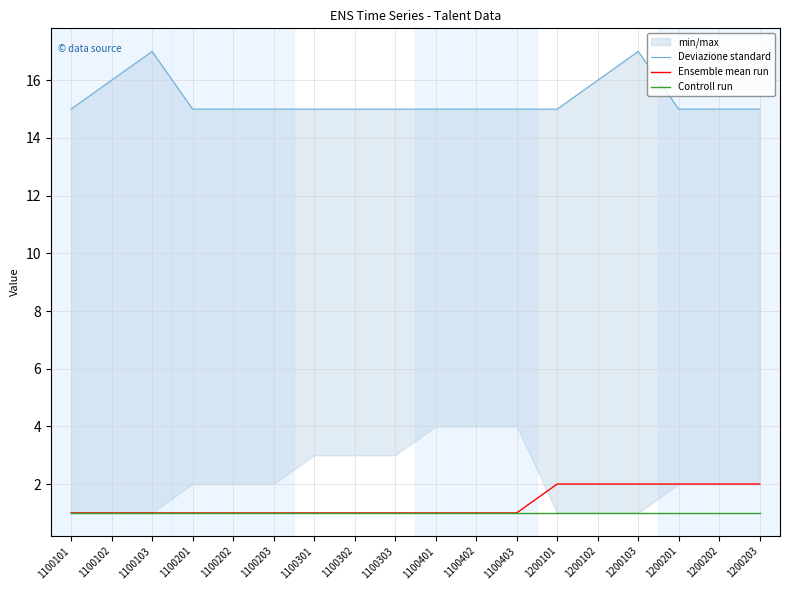

At which category is the sum across all series the highest?

1200103